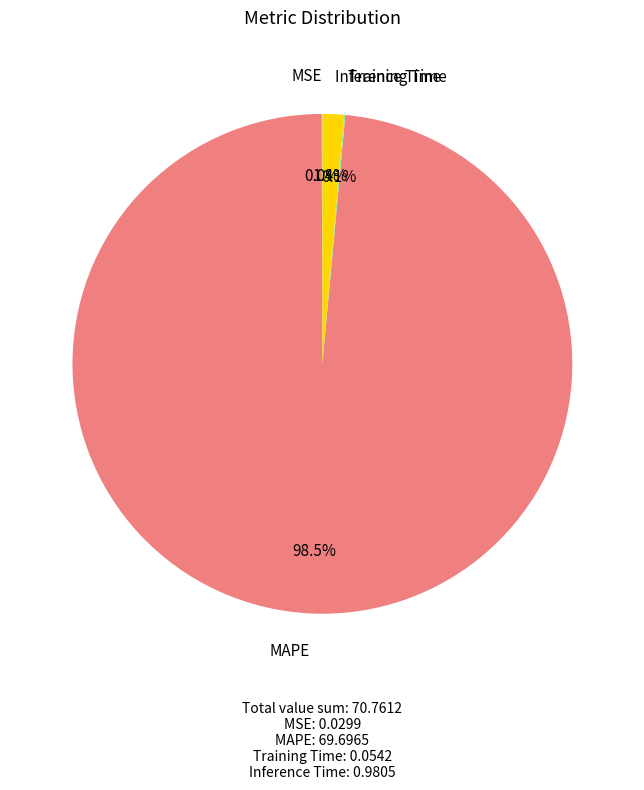

Is there any slice that represents more than half of the pie?

Yes